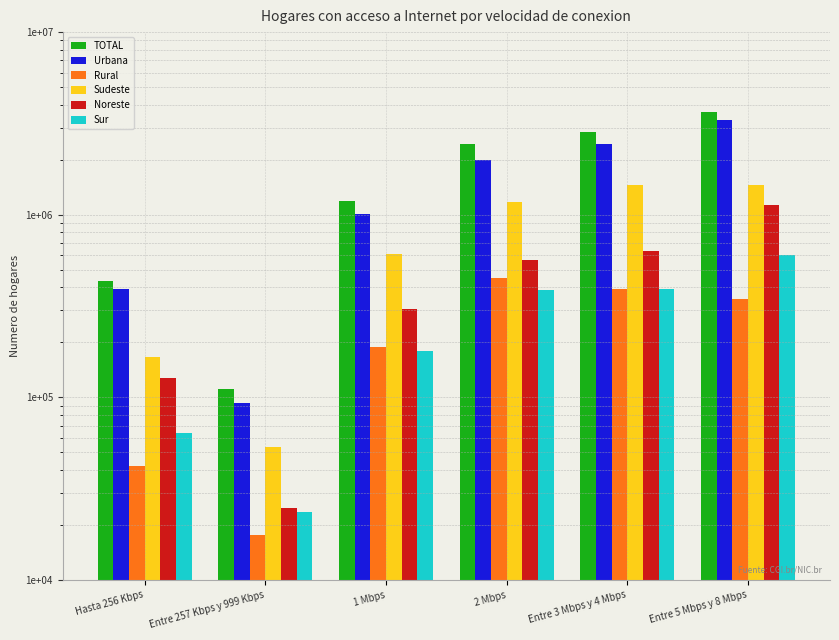

What position from the right is Entre 257 Kbps y 999 Kbps?

5